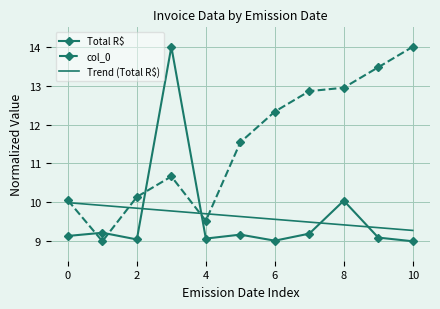

Which series has the largest total across all categories?

col_0